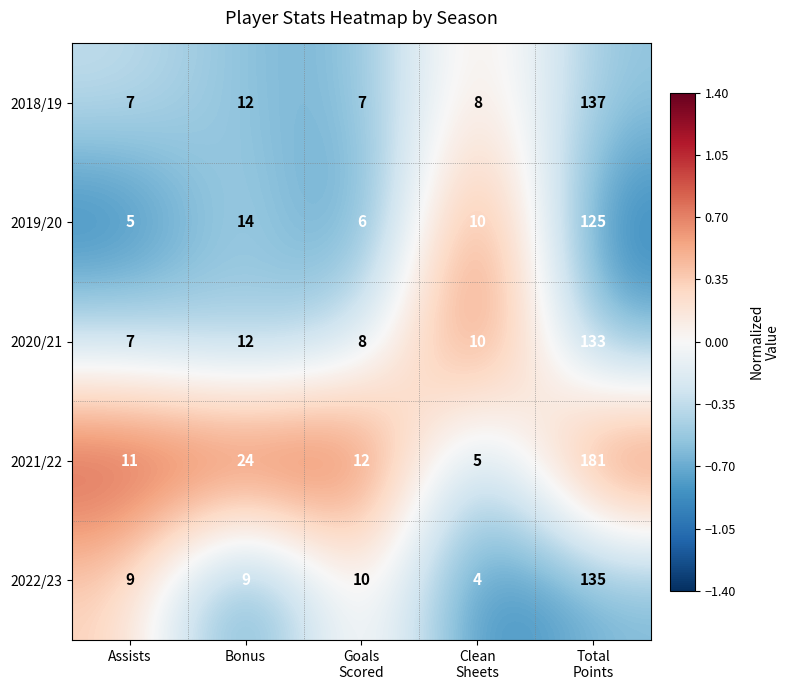

List the series in order of their peak value, highest first.

2021/22, 2018/19, 2022/23, 2020/21, 2019/20